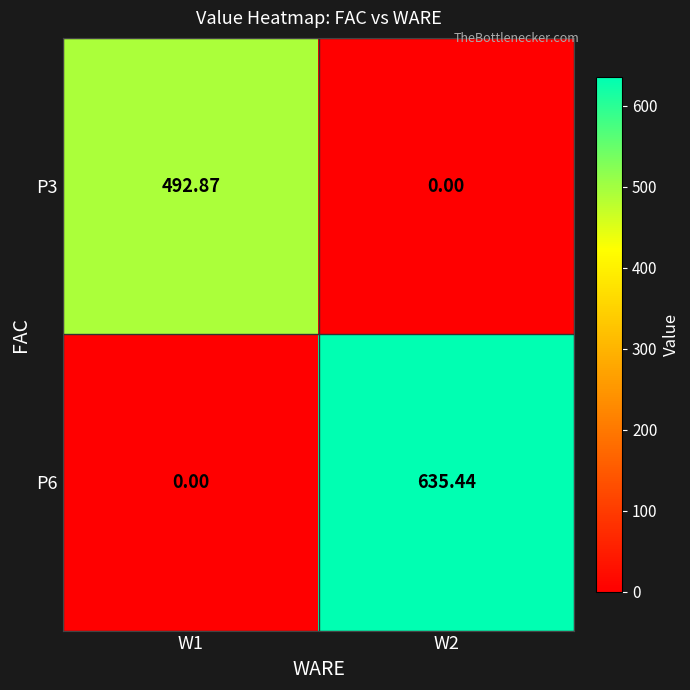

Which series has the largest total across all categories?

P6